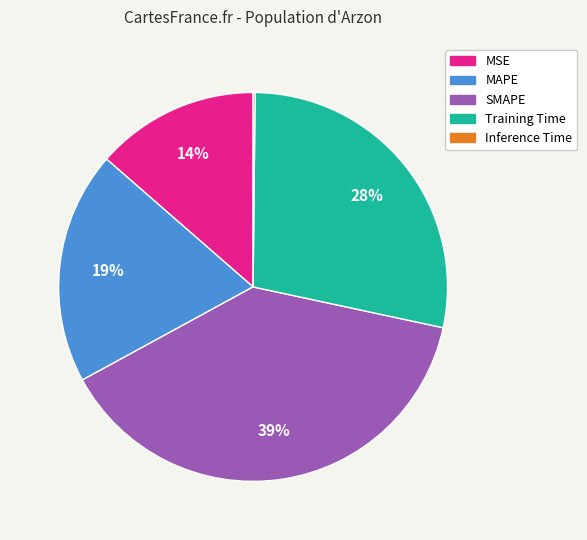

Is the sum of MAPE and Training Time greater than half?

No